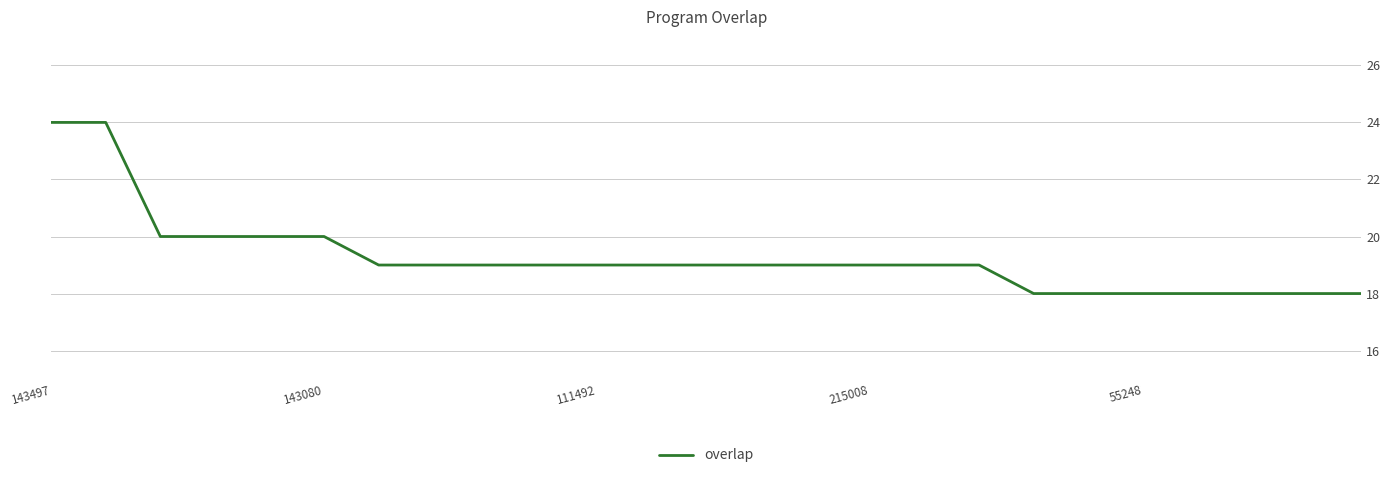

What is the difference between the maximum and minimum values?

6